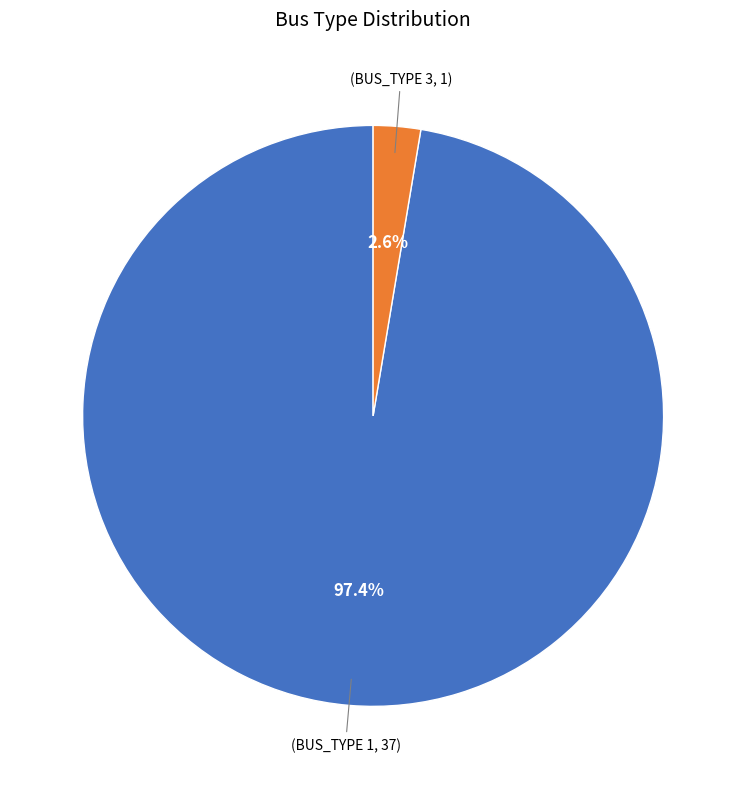

Is there any slice that represents more than half of the pie?

Yes